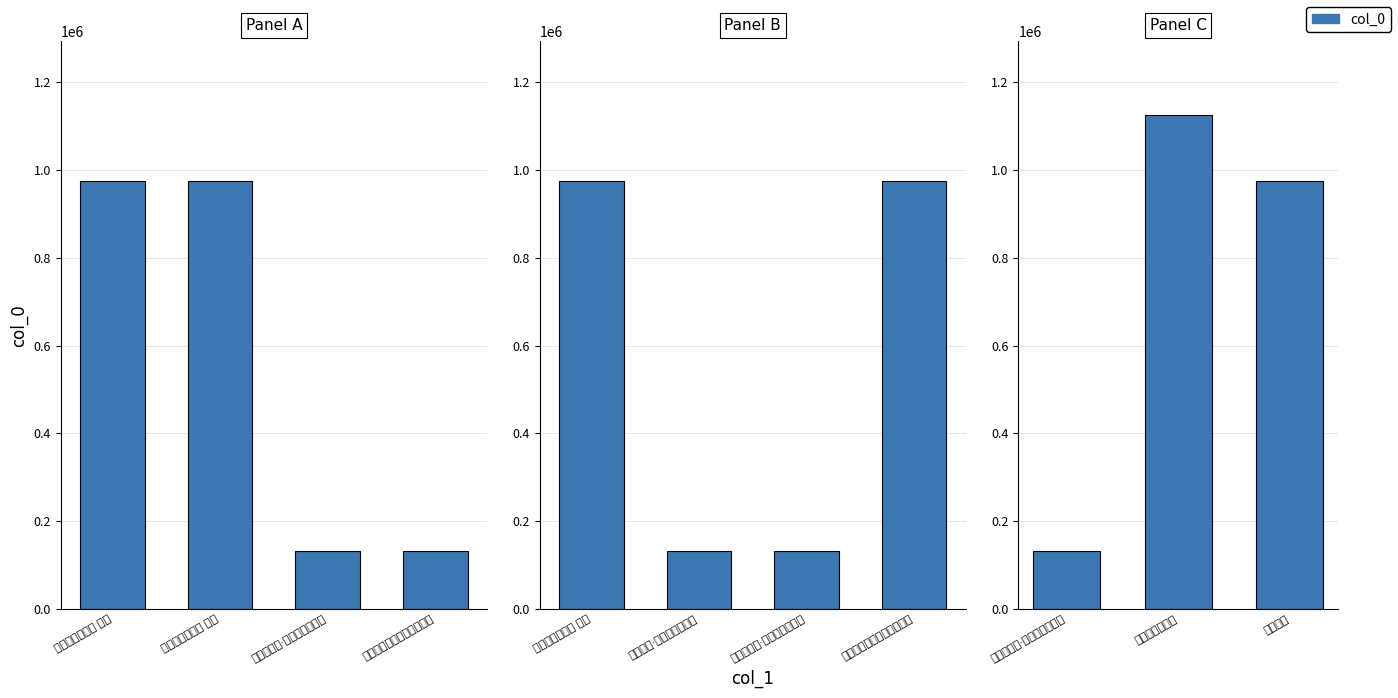

Does the chart contain stacked bars?

No